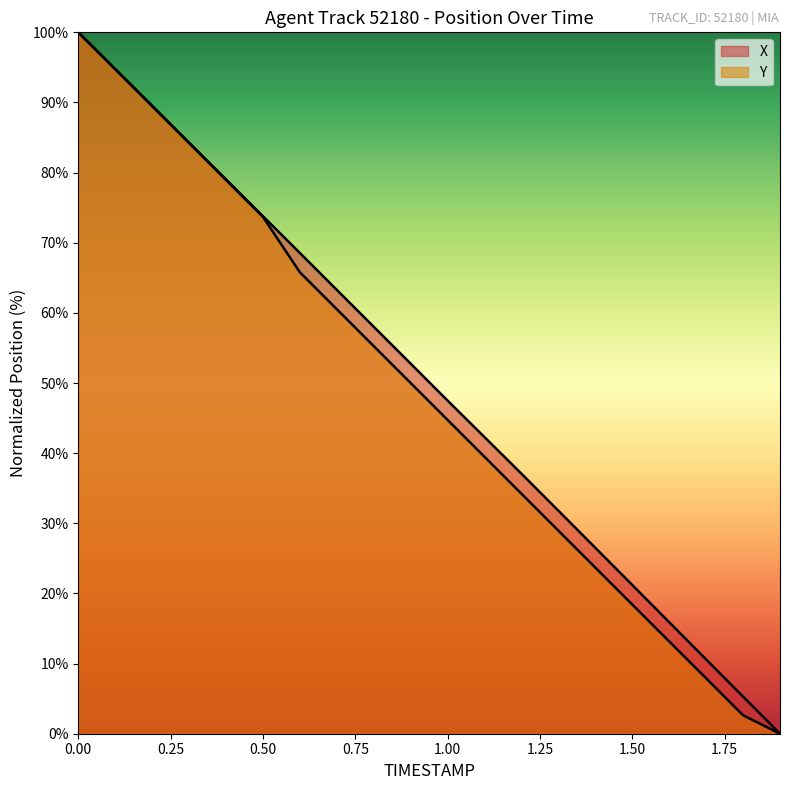

What is the label of the 19th point from the right?

0.1